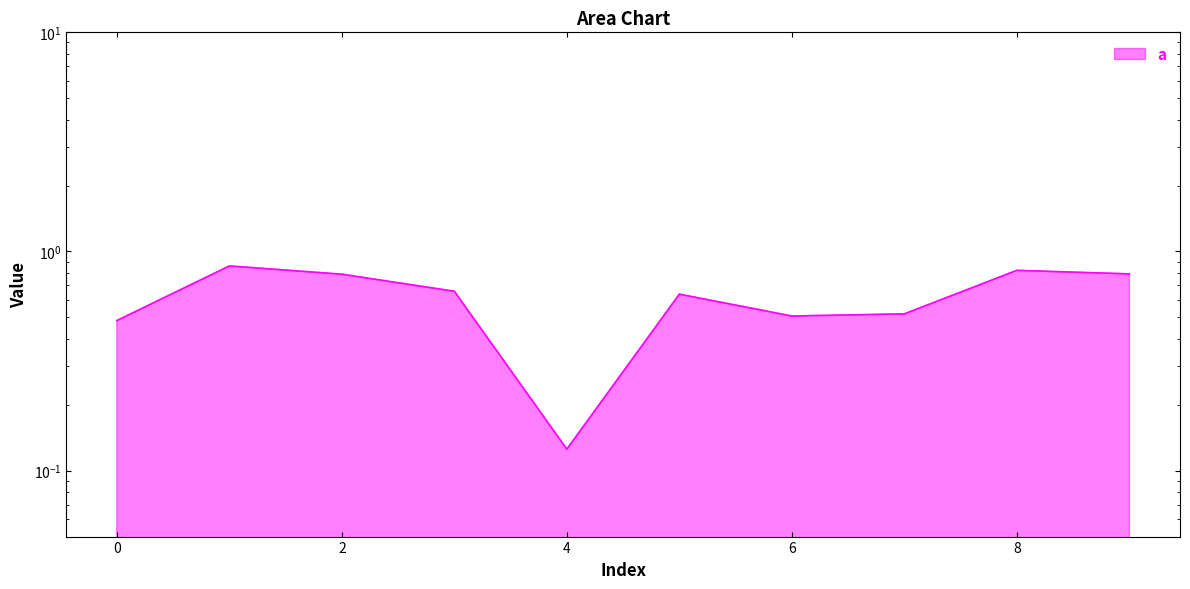

At which category does the chart reach its minimum across all series?

4